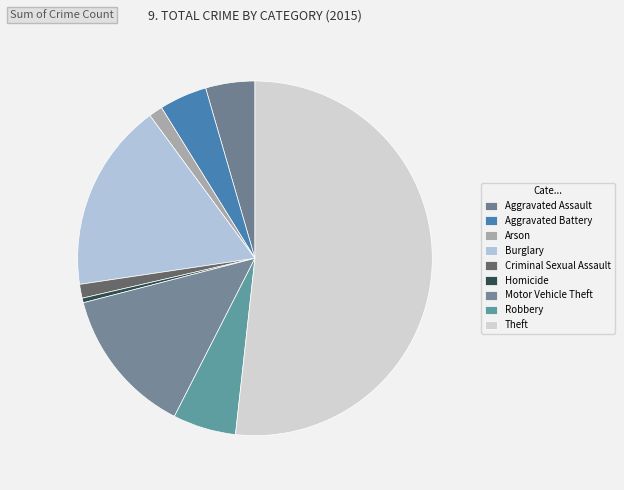

Which slice is the smallest?

Homicide